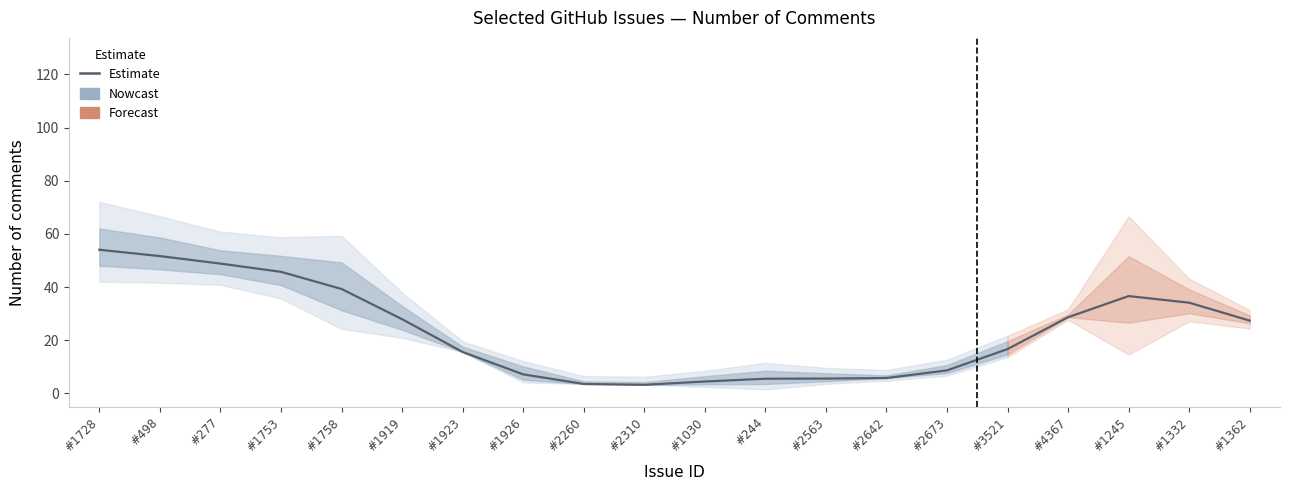

Between #1923 and #1758, which is larger?

#1758